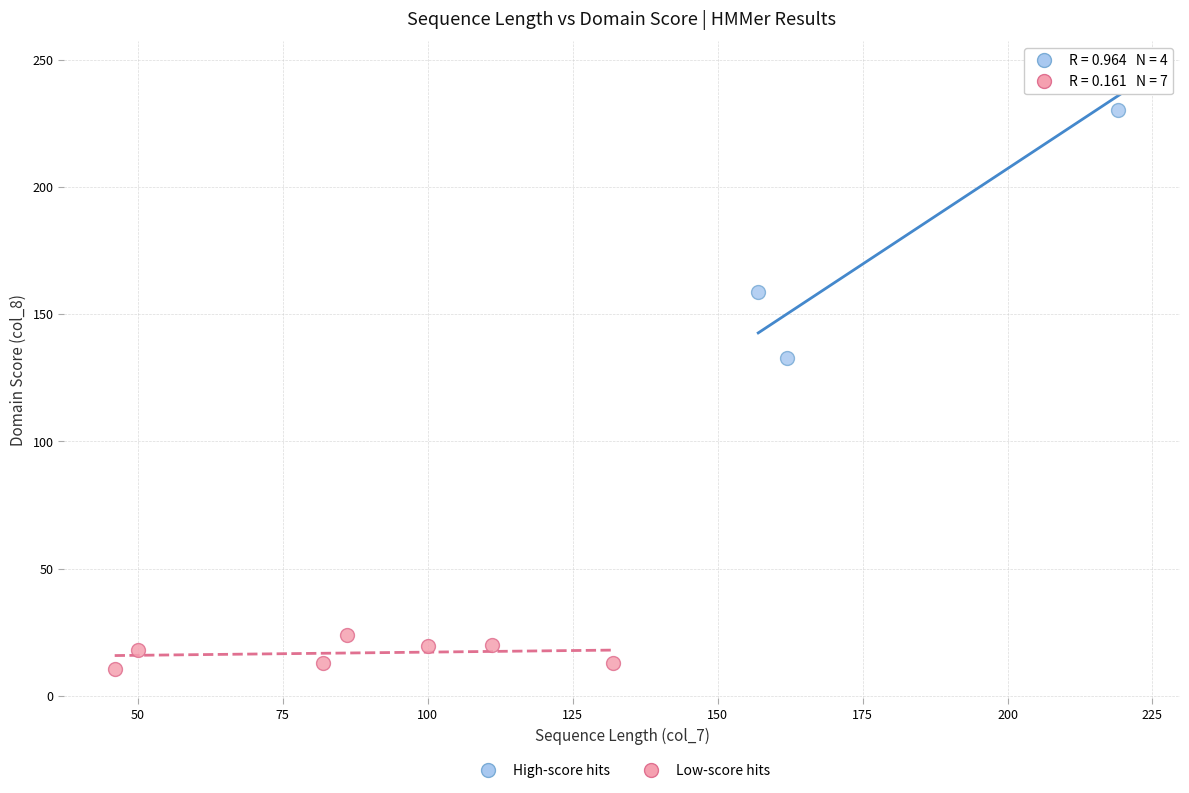

Which series contains the highest Y value?

High-score hits